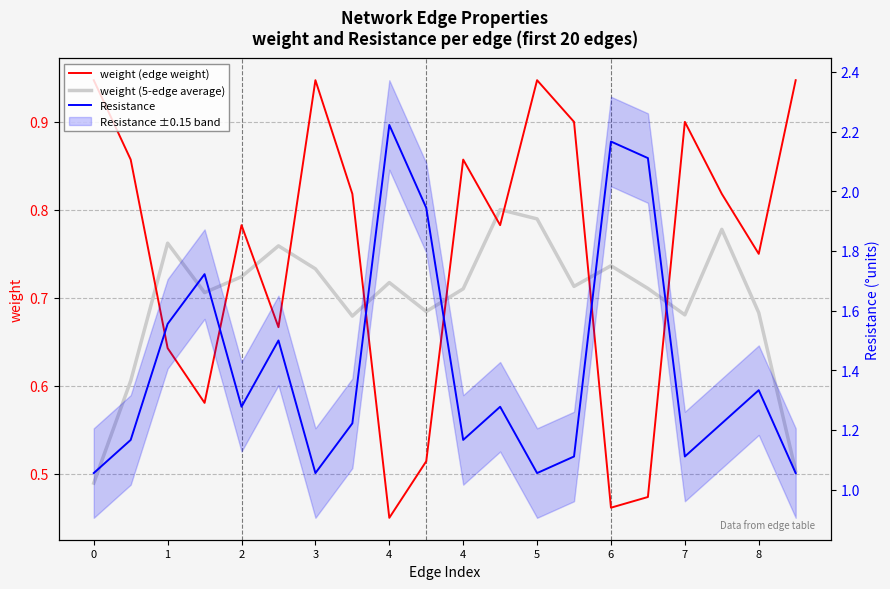

True or false: Resistance and weight (5-edge average) cross at least once.

False